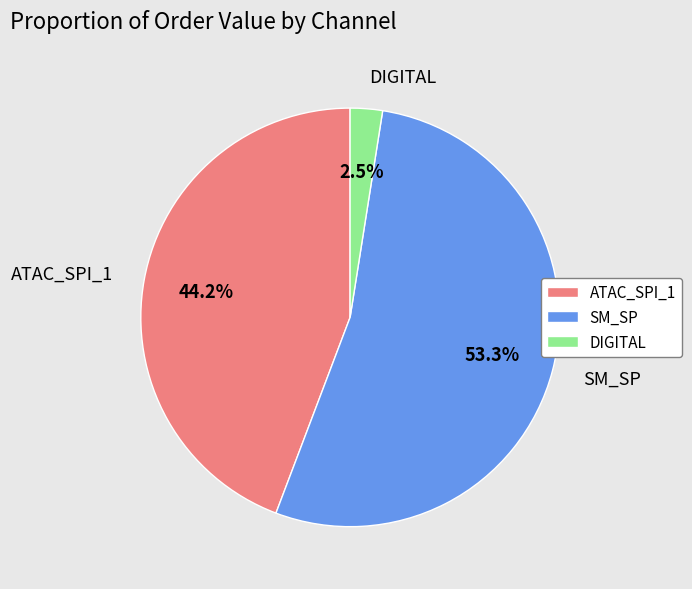

Which slice is the smallest?

DIGITAL